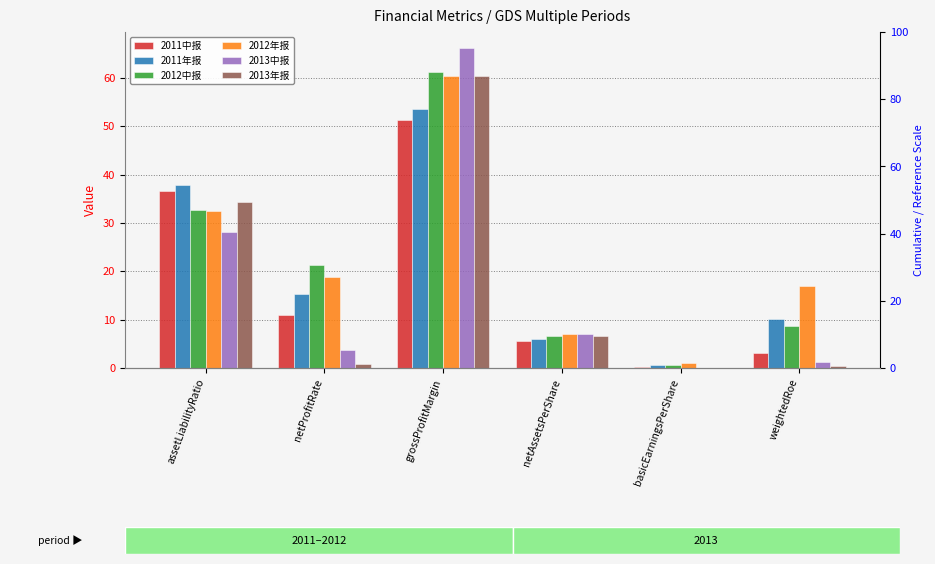

At which label does 2011年报 first exceed 15?

assetLiabilityRatio